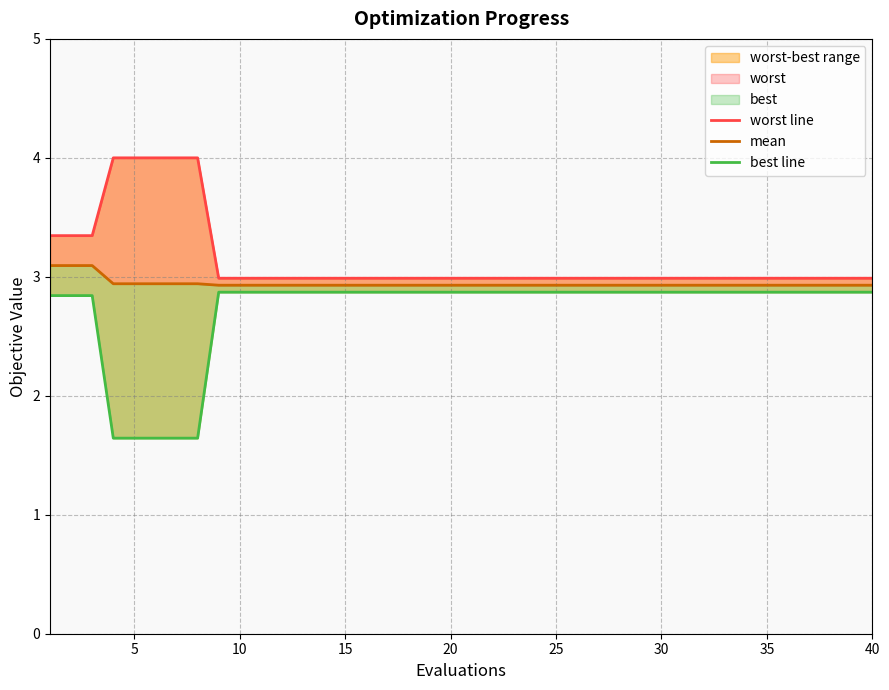

What is the minimum value shown in the chart?

1.6